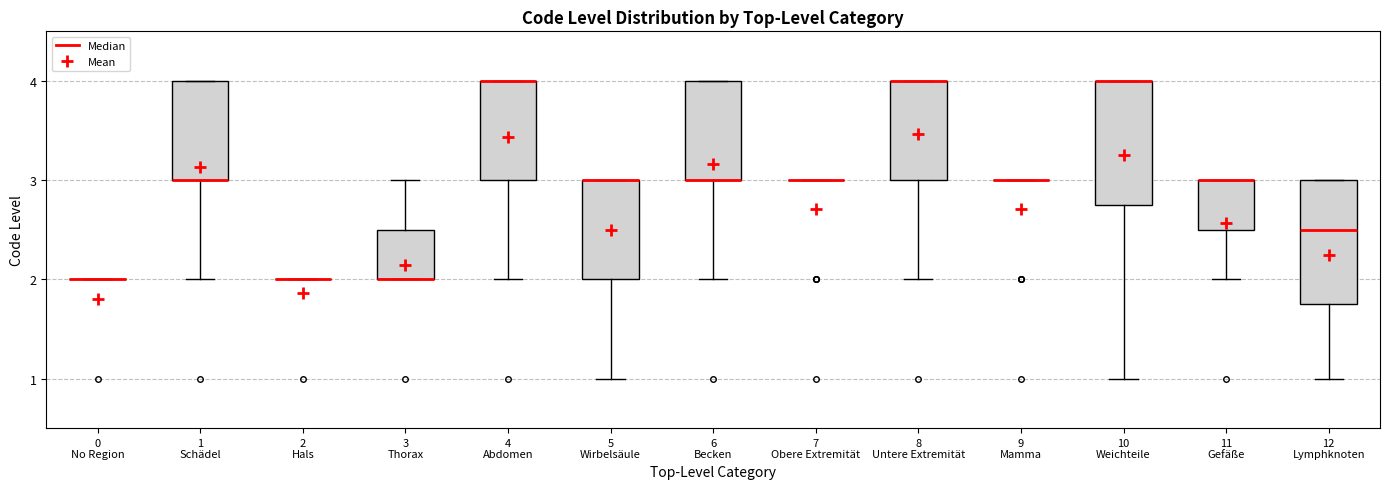

Where is the upper edge of the box for 10 Weichteile on the y-axis? The values are not printed on the chart, so give them approximately, as read against the axis.

4.0